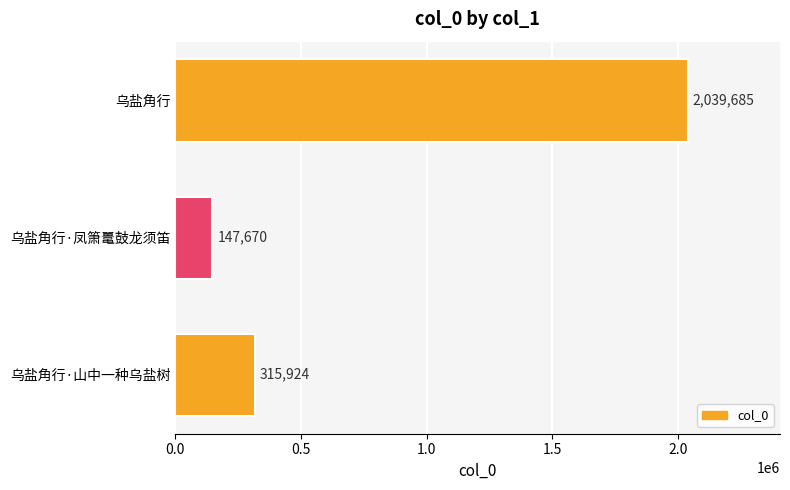

What is the greatest value displayed?

2039685